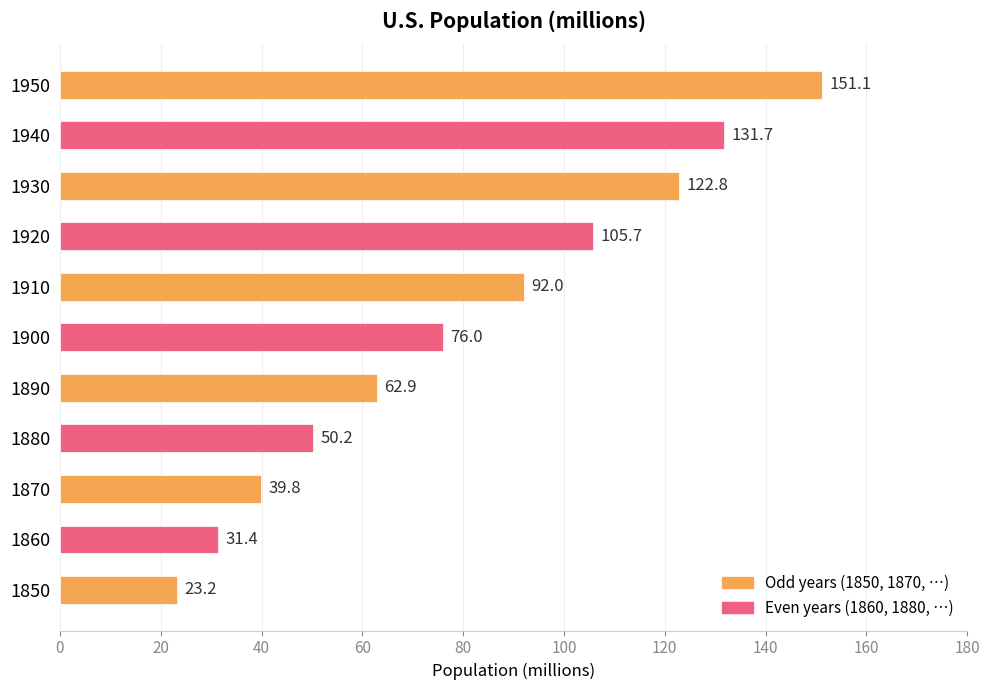

True or false: the data shows 192.3 at 1930.

False